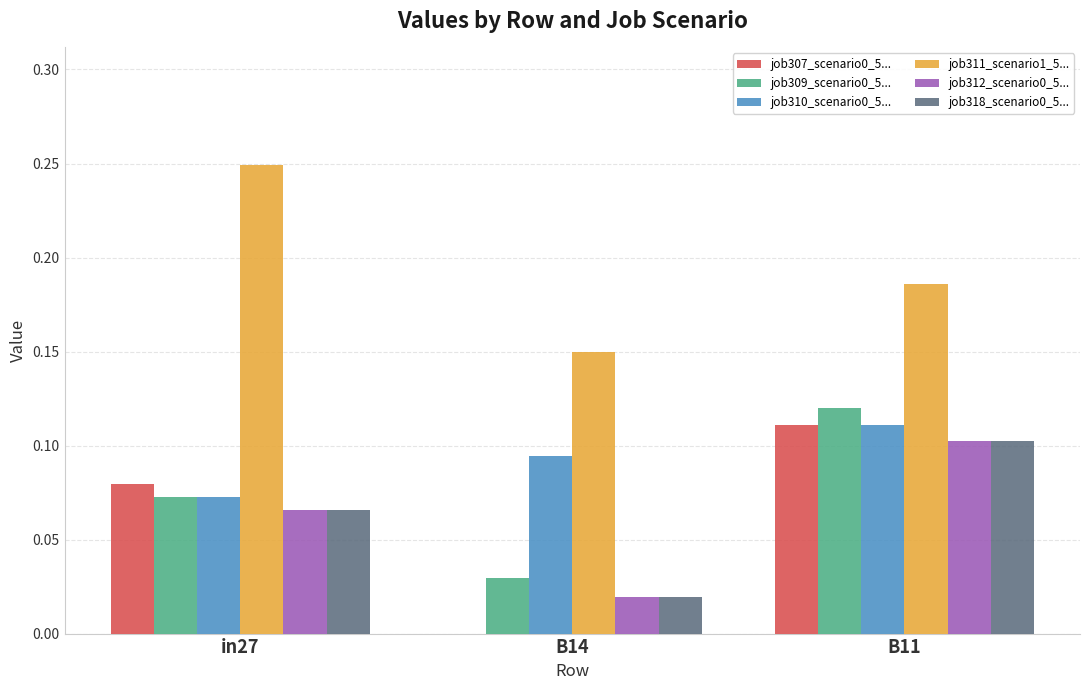

What is the total value across all series at in27?

0.6